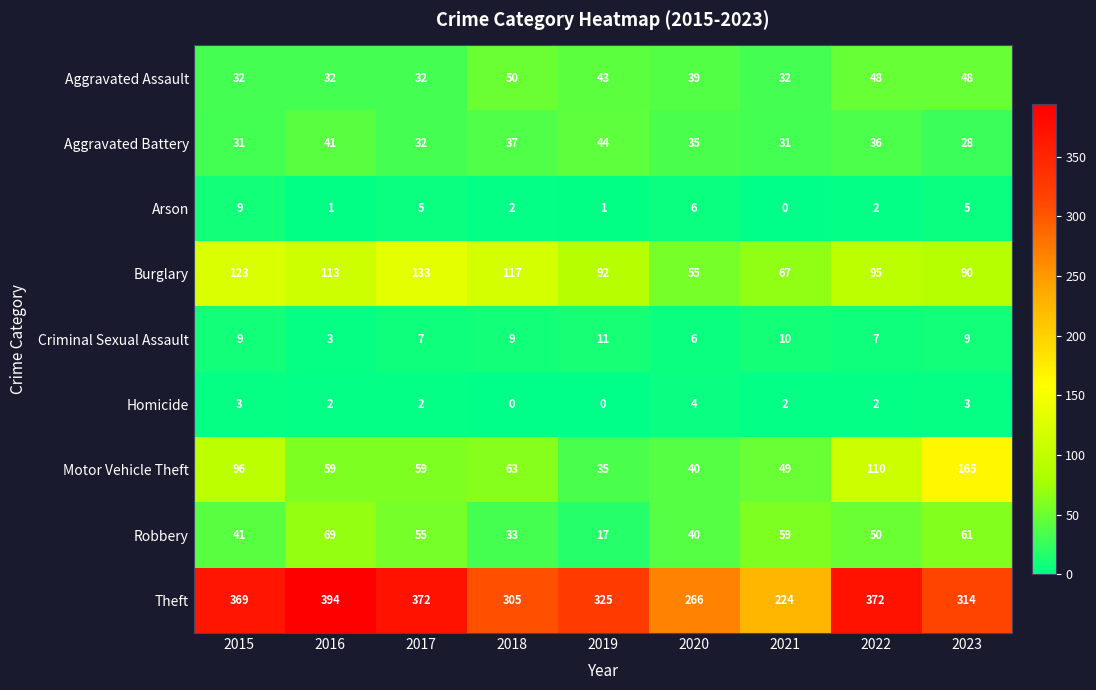

Which series has the largest total across all categories?

Theft